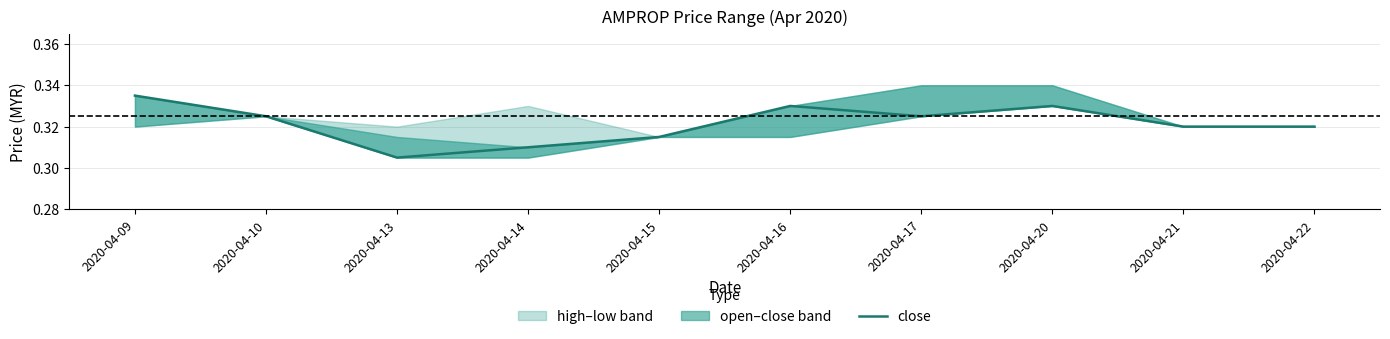

True or false: the data shows 0.6 at 2020-04-10.

False